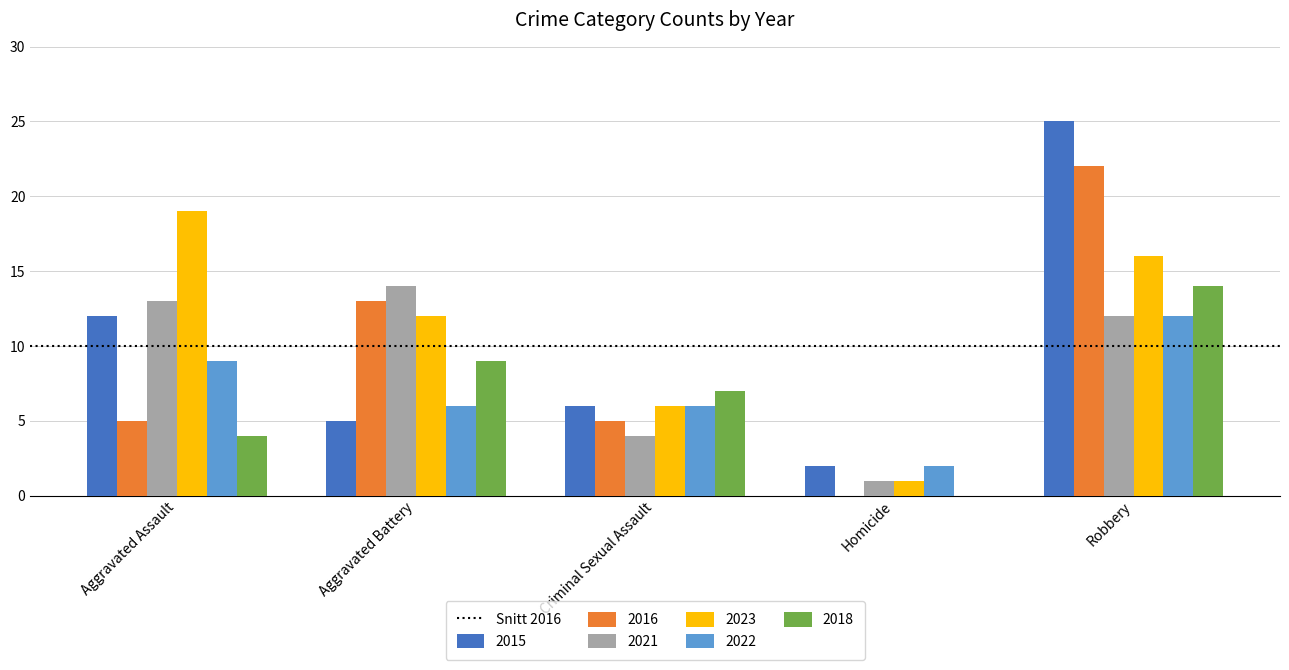

Which category has the highest value across all series?

Robbery